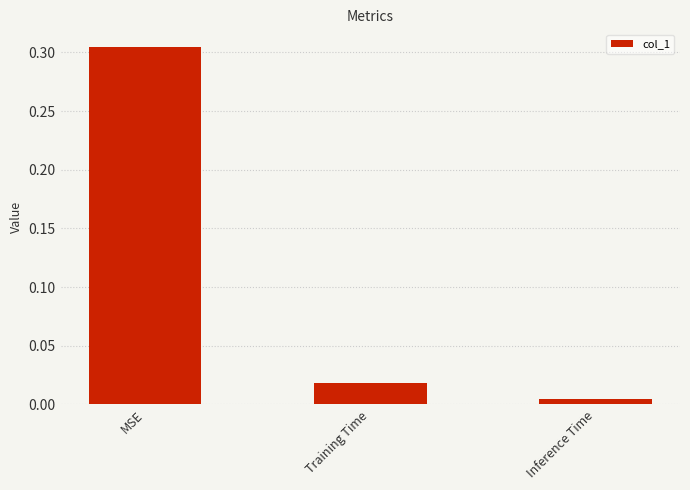

At which label is the value closest to 0?

Inference Time